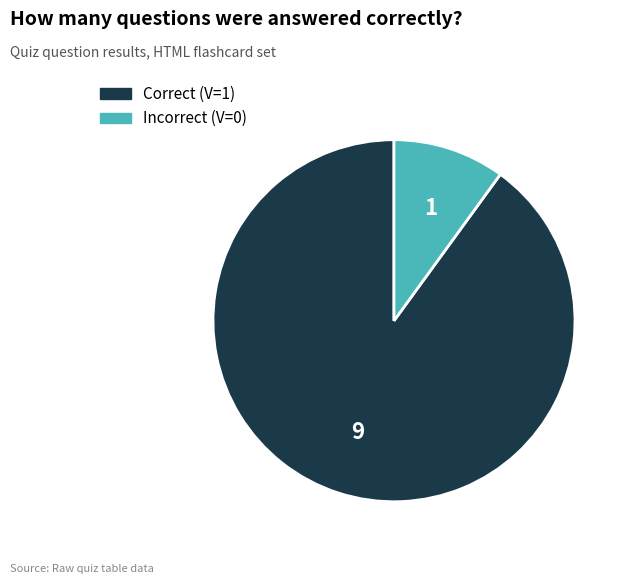

Is there a majority slice in this chart?

Yes